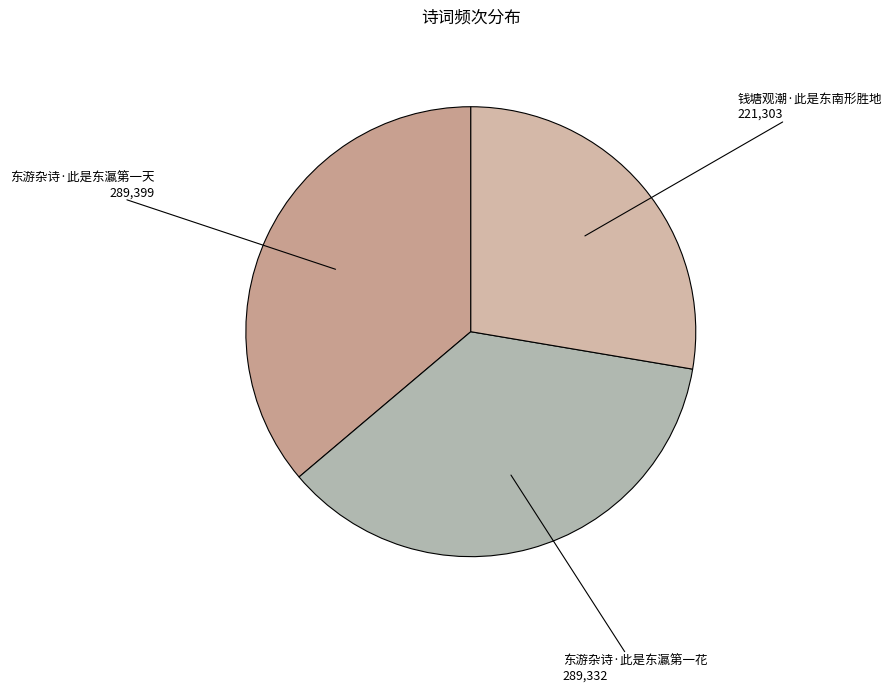

Count the number of slices in the pie.

3